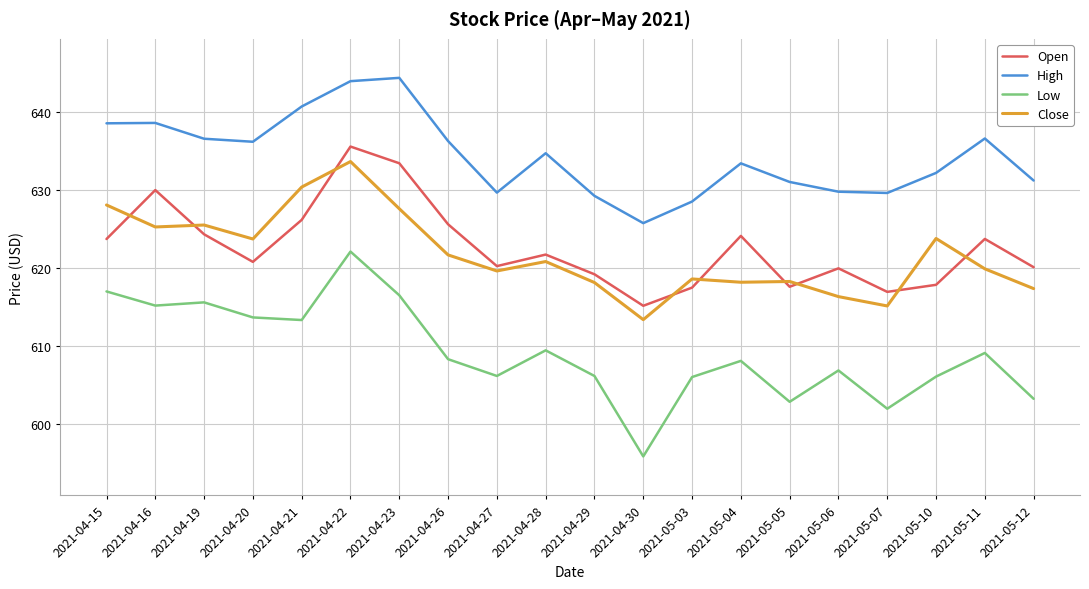

In Open, how many points are lower than both neighbors (excluding endpoints)?

5